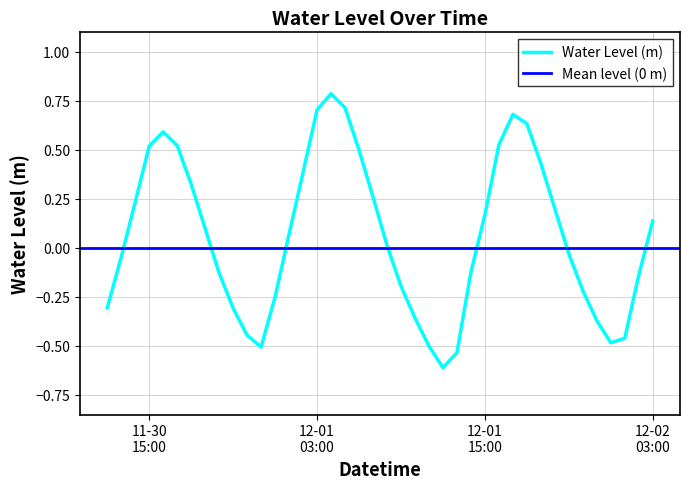

How many data points are less than 0?

19